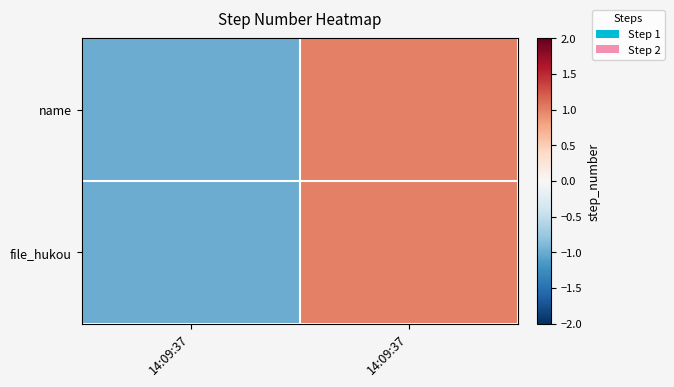

How many data points does each series have?

2